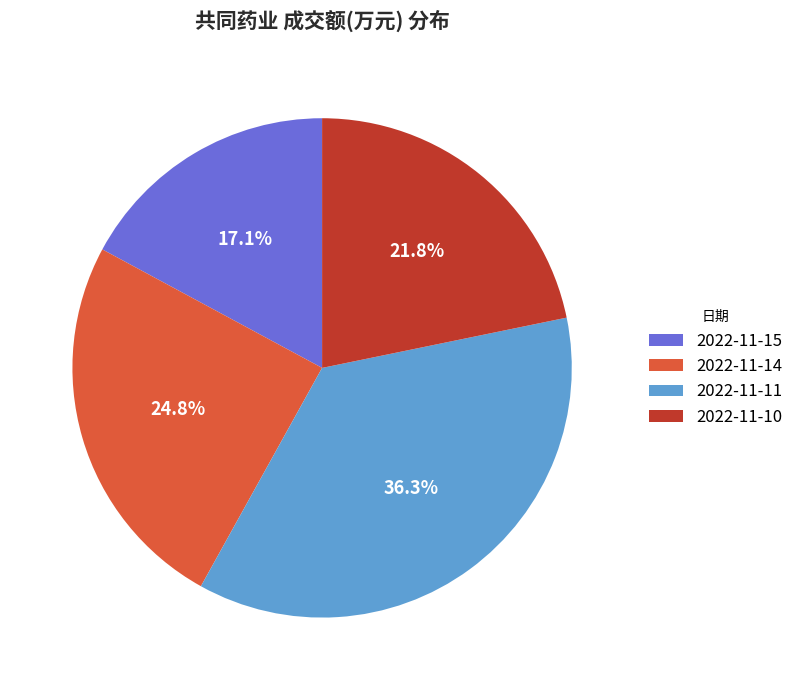

Count the number of slices in the pie.

4